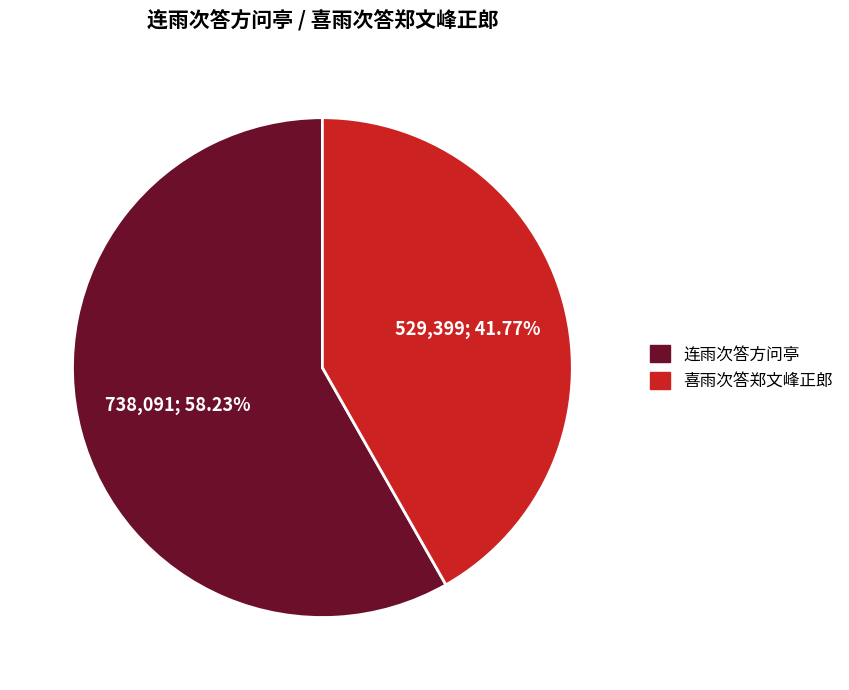

To the nearest percent, what is the difference between the largest and smallest slice percentages?

16%